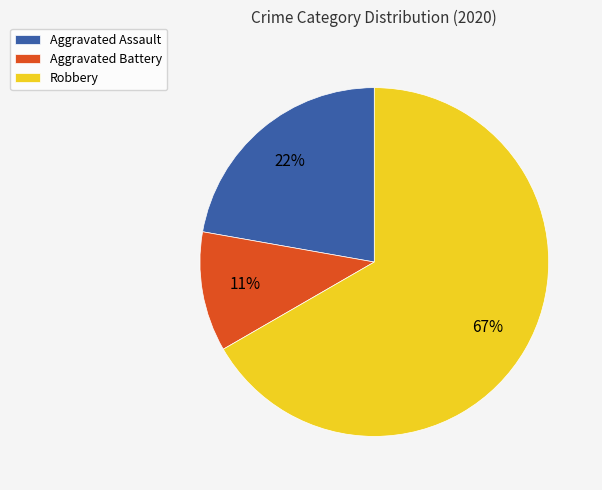

To the nearest percent, what is the difference between the Aggravated Battery and Robbery slice percentages?

56%